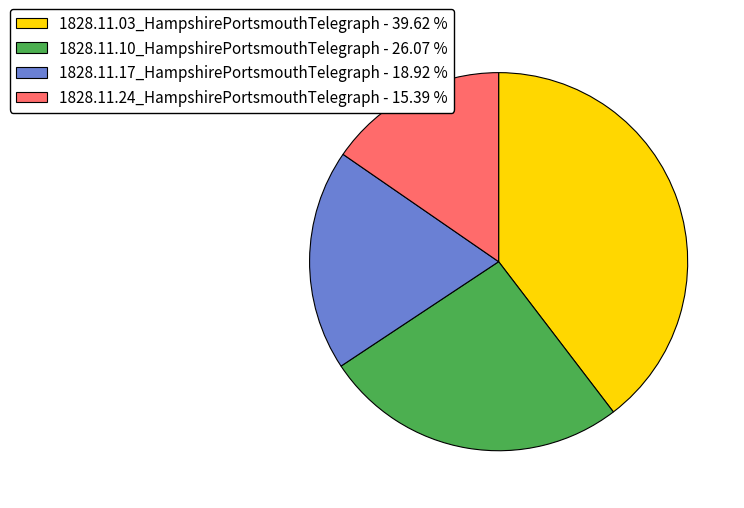

Is the sum of 1828.11.03_HampshirePortsmouthTelegraph - 39.62 % and 1828.11.10_HampshirePortsmouthTelegraph - 26.07 % greater than half?

Yes